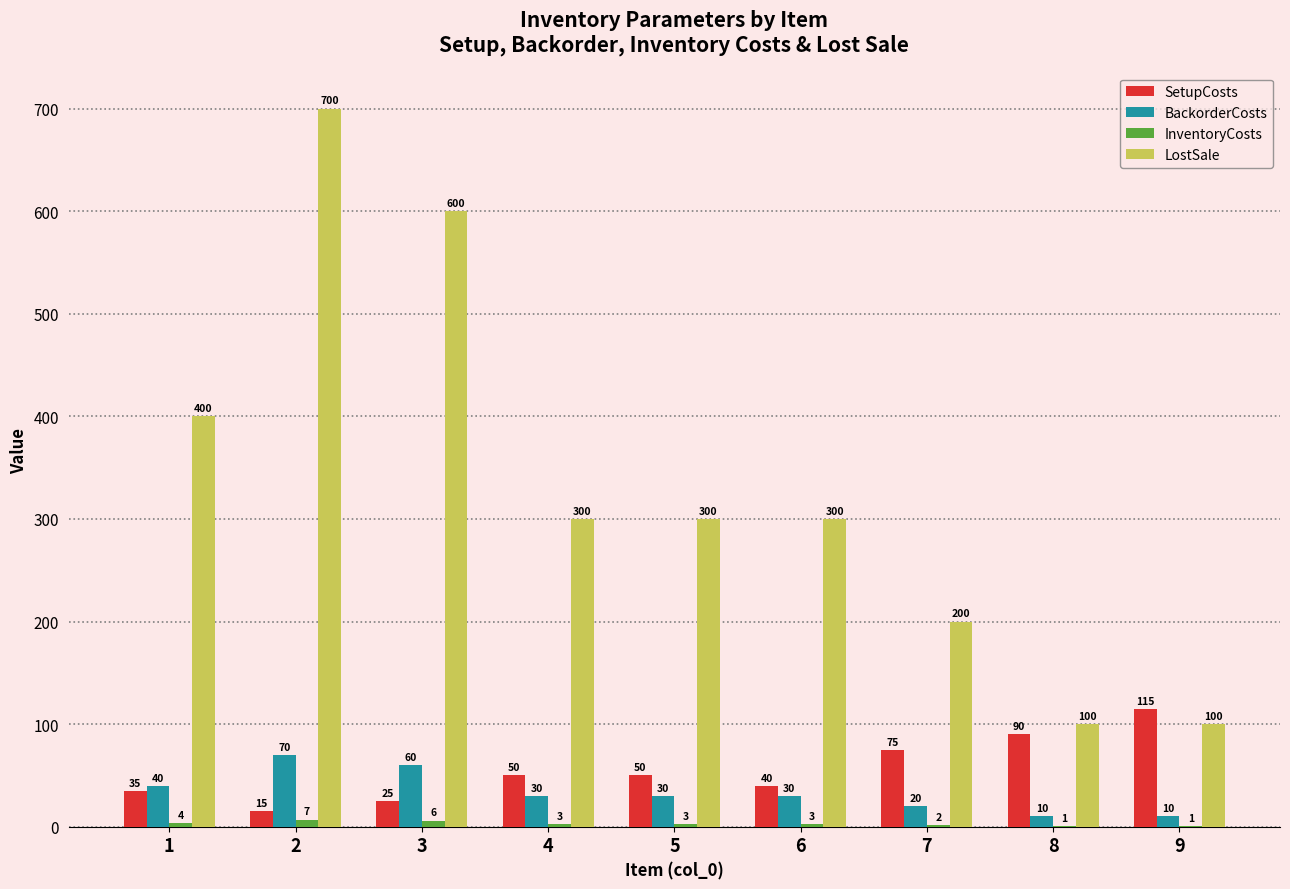

What is the sum of all LostSale values?

3000